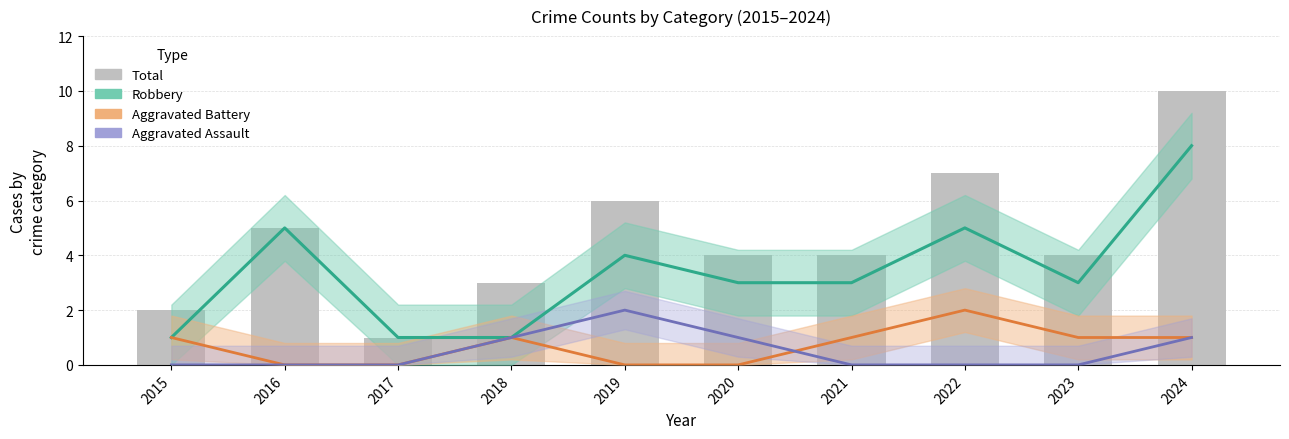

Reading right to left, what are all the values shown in this chart?

Robbery: 8	3	5	3	3	4	1	1	5	1
Aggravated Battery: 1	1	2	1	0	0	1	0	0	1
Aggravated Assault: 1	0	0	0	1	2	1	0	0	0
Total: 10	4	7	4	4	6	3	1	5	2